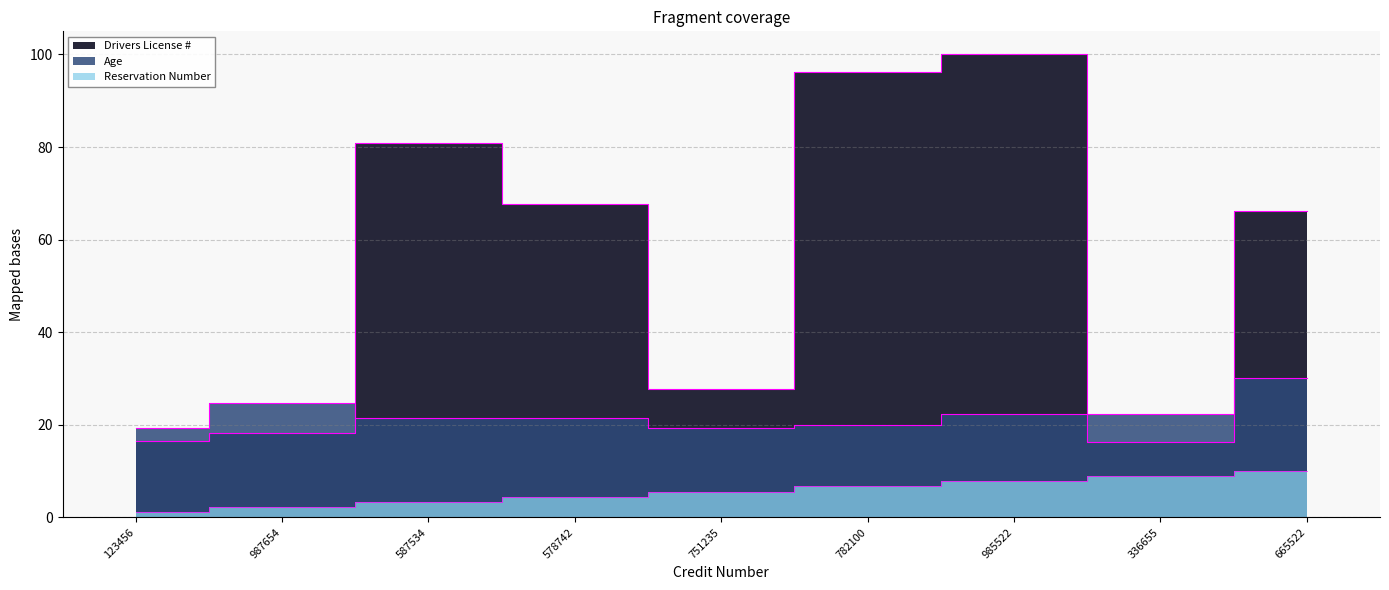

Which series has the largest range (max minus min)?

Drivers License #